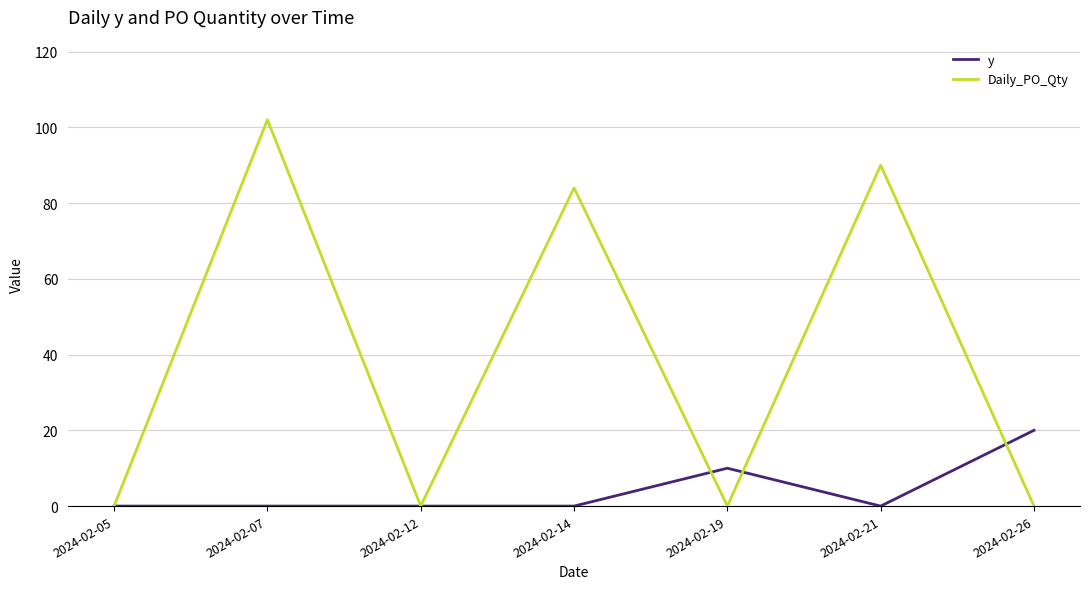

What are all the series names shown in the legend?

y, Daily_PO_Qty